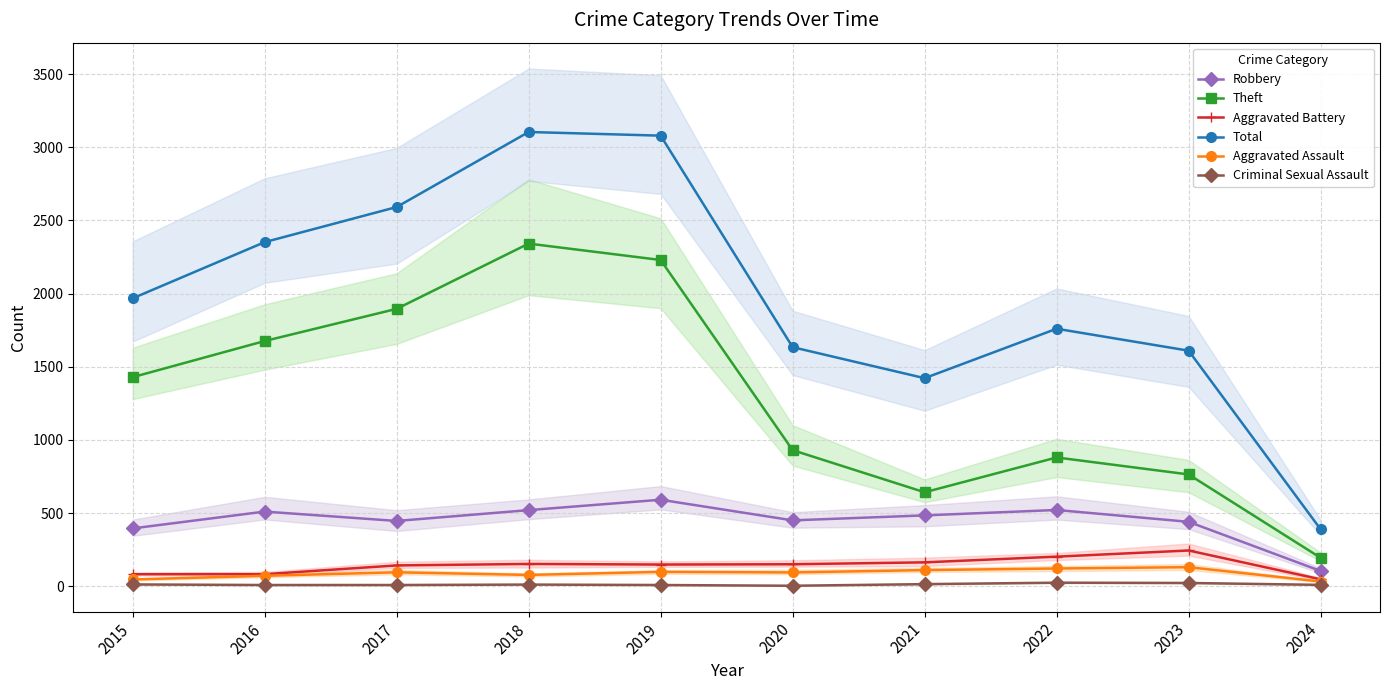

How many data points in Aggravated Assault are less than 95?

5